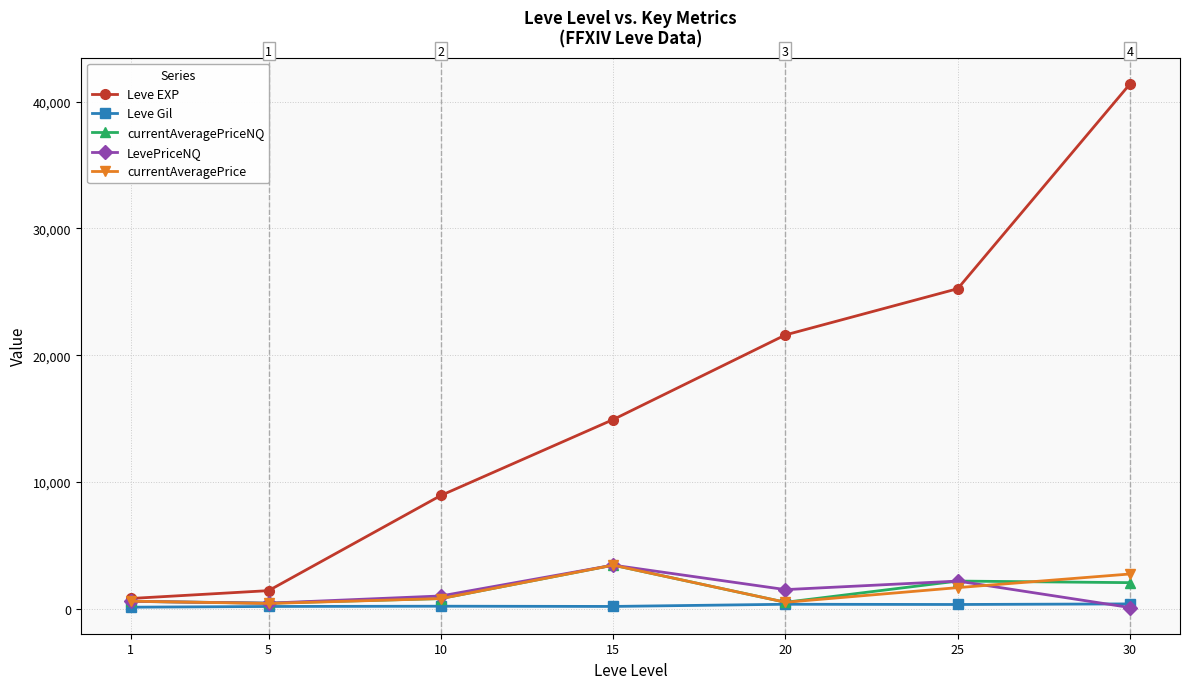

Which series has the largest range (max minus min)?

Leve EXP